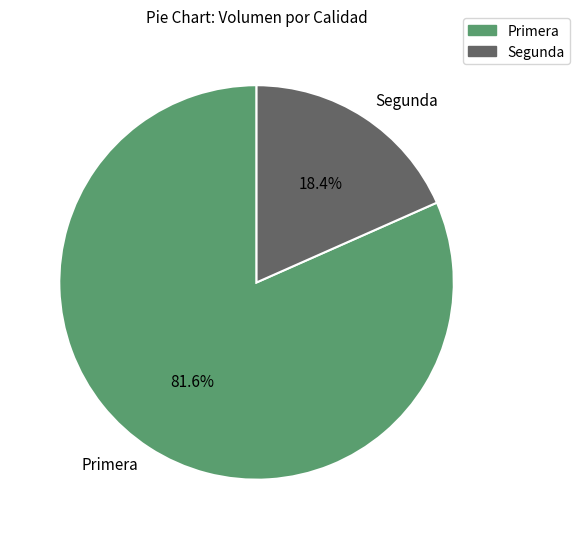

What percentage is NOT represented by Primera?

18.4%